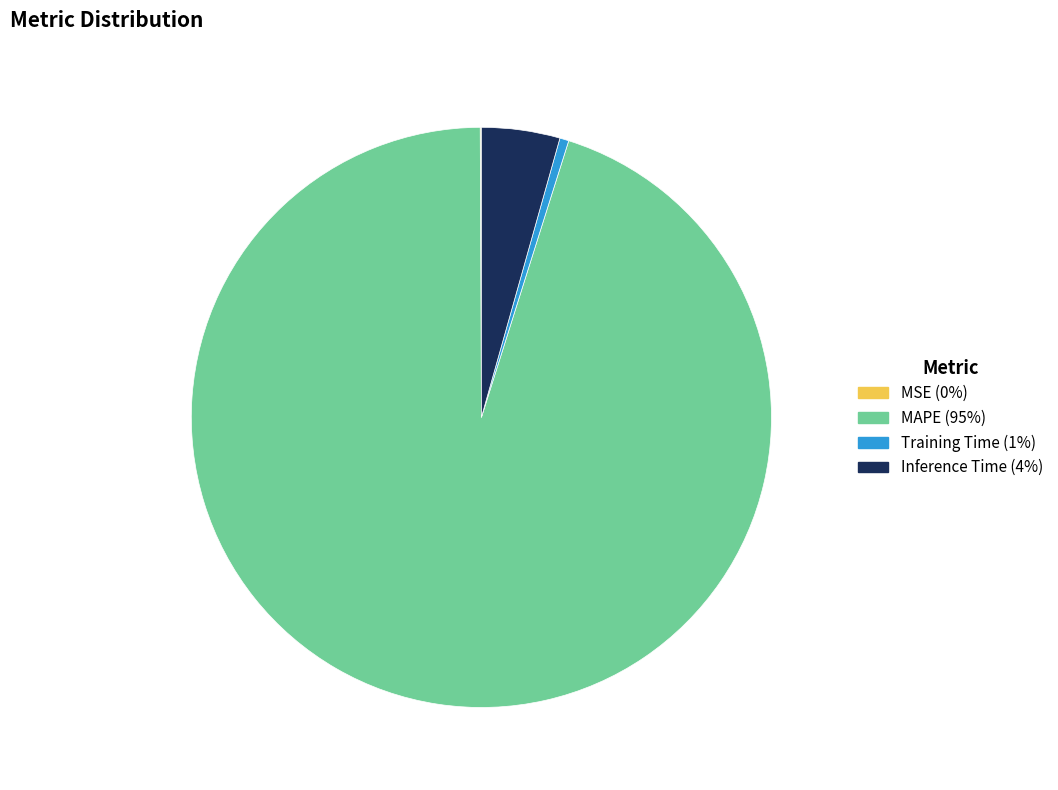

The MAPE slice represents 95% of the pie. True or false?

True